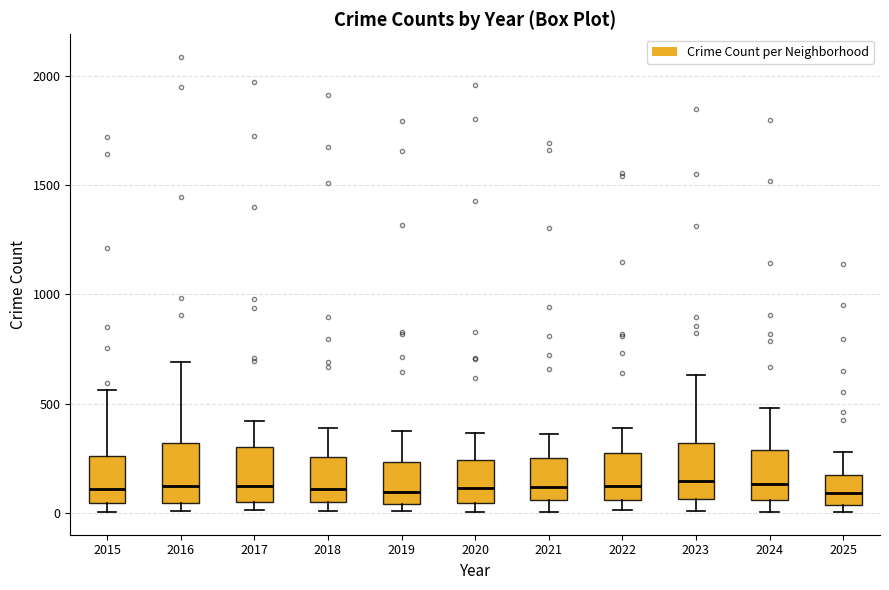

Reading left to right, transcribe this box plot: for each box, give where its median line is, the range the box spans, and where its two whiskers end, as read against the y-axis. The values are not printed on the chart, so give them approximately, as read against the axis.

2015: median 100, box 50 to 250, whiskers 0 to 550
2016: median 150, box 50 to 300, whiskers 0 to 700
2017: median 100, box 50 to 300, whiskers 0 to 400
2018: median 100, box 50 to 250, whiskers 0 to 400
2019: median 100, box 50 to 250, whiskers 0 to 400
2020: median 100, box 50 to 250, whiskers 0 to 350
2021: median 100, box 50 to 250, whiskers 0 to 350
2022: median 150, box 50 to 250, whiskers 0 to 400
2023: median 150, box 50 to 300, whiskers 0 to 650
2024: median 150, box 50 to 300, whiskers 0 to 500
2025: median 100, box 50 to 150, whiskers 0 to 300